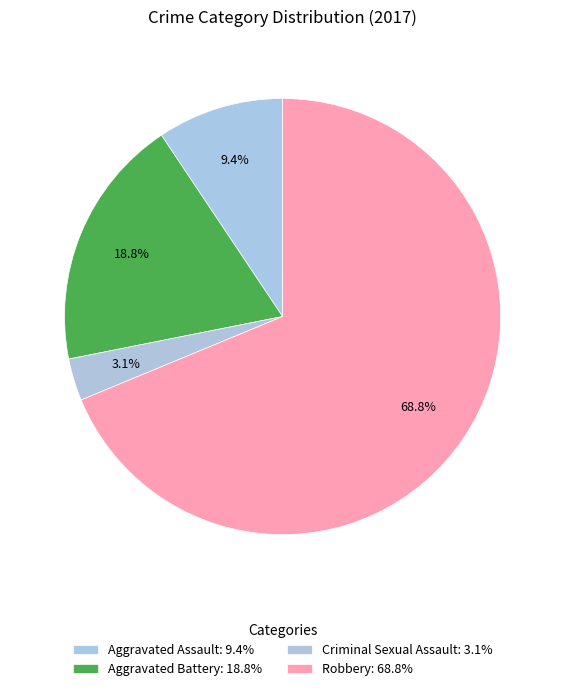

How many slices are in this pie chart?

4